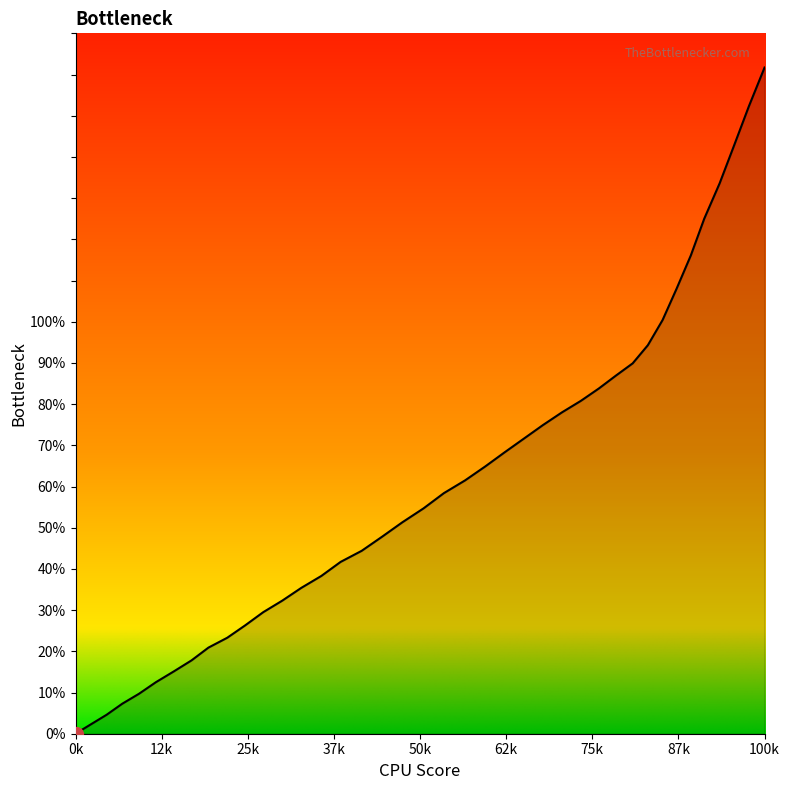

What is the difference between the maximum and minimum values?

161.7